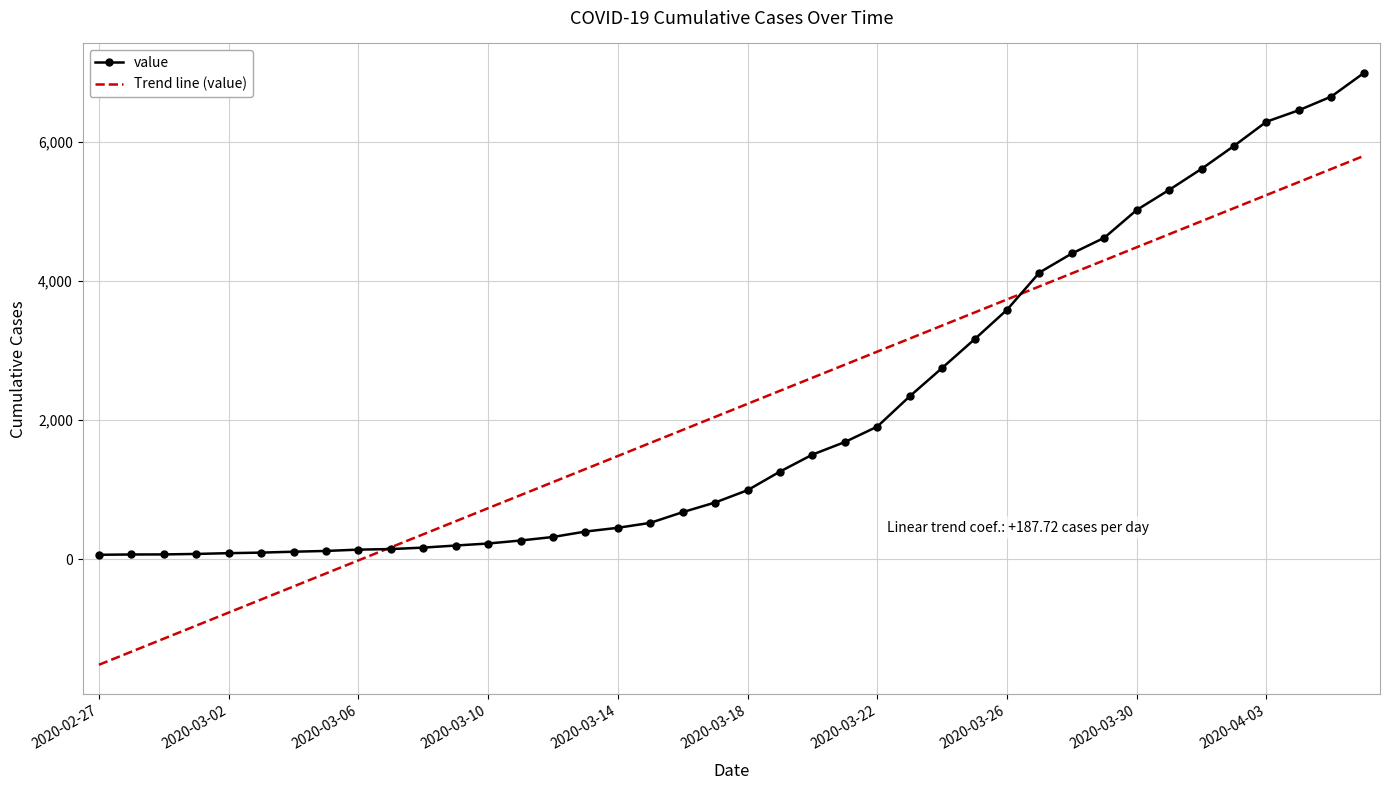

How many categories are shown in the chart?

40